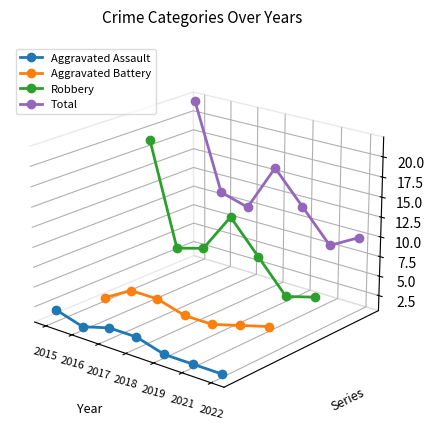

Is the value of Aggravated Assault at 2015 greater than the value of Total at 2022?

No